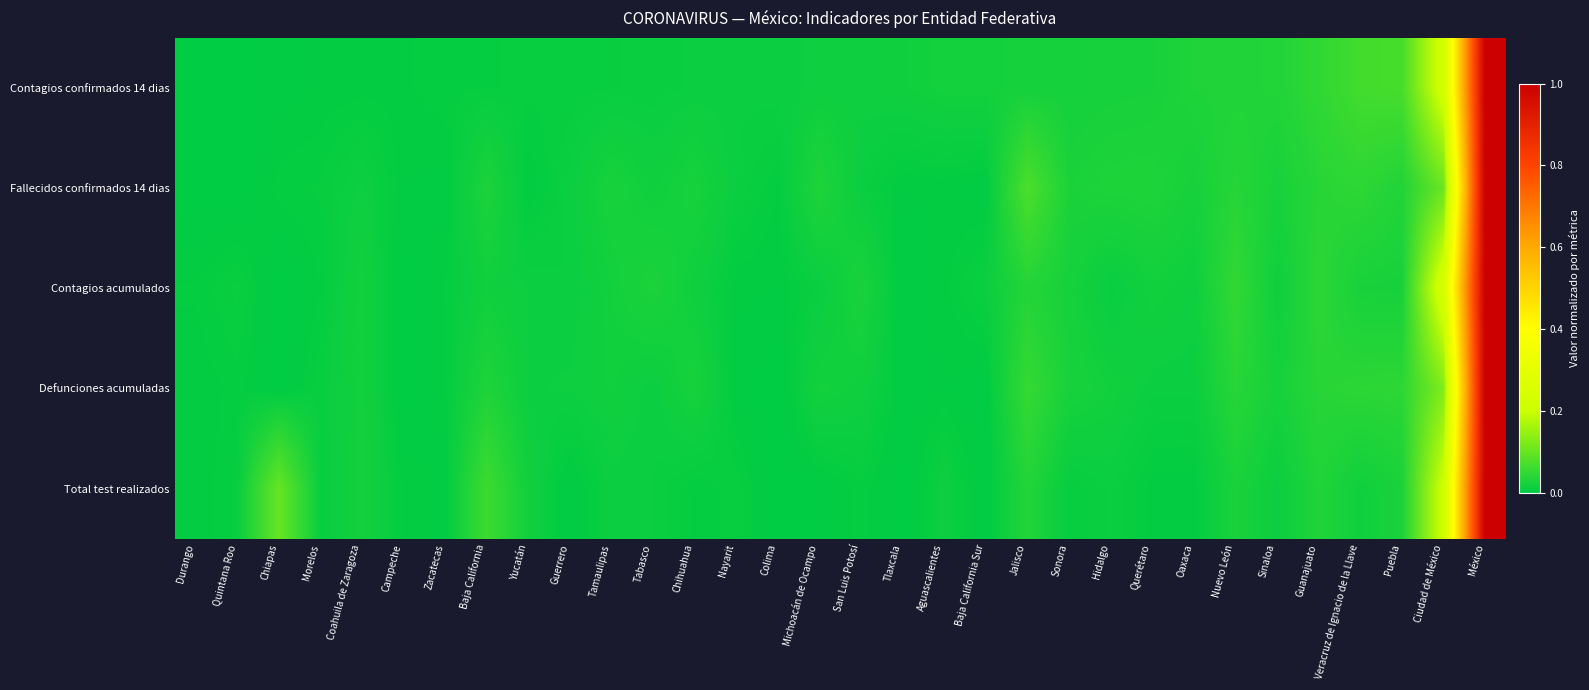

Between Querétaro and San Luis Potosí, which is larger?

Querétaro